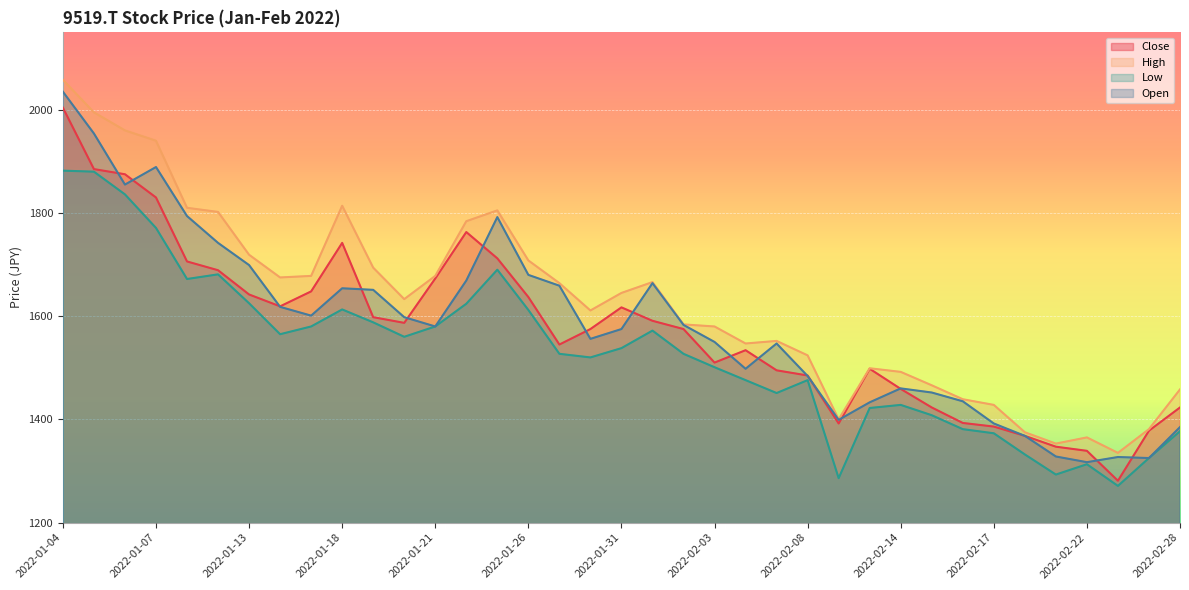

At which category is the sum across all series the highest?

2022-01-04